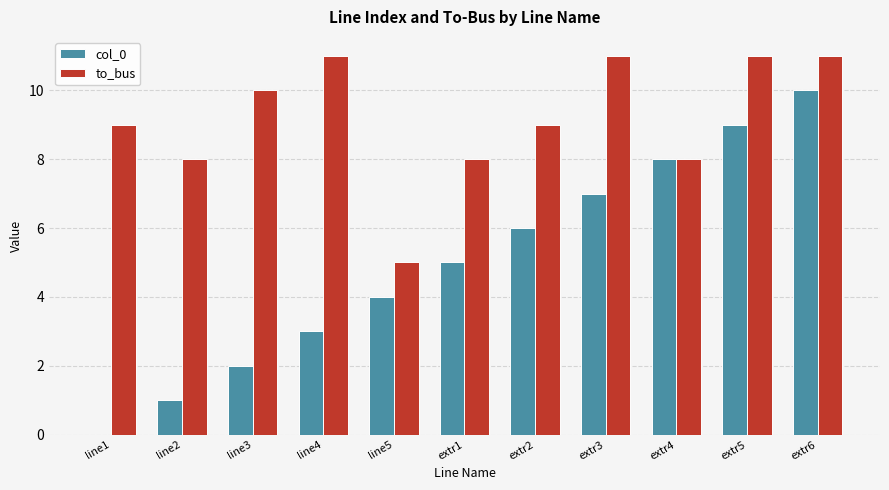

Is it true that to_bus equals 10 at extr1?

False